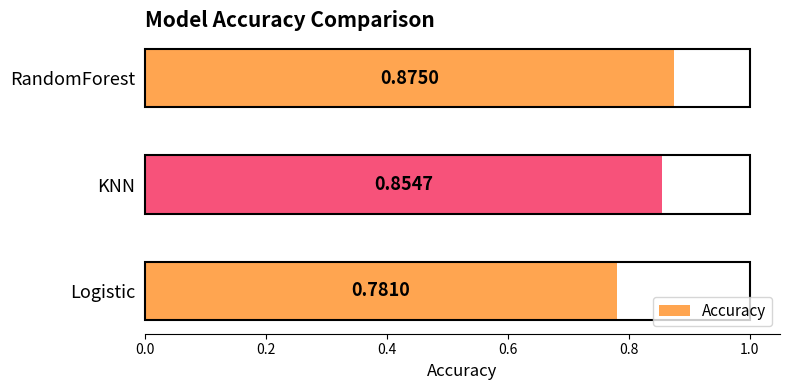

At which label is the value closest to 0?

Logistic